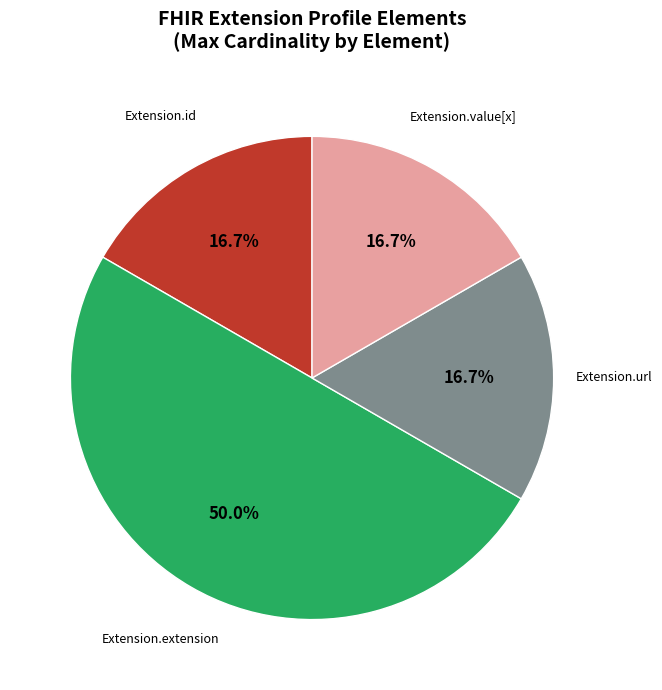

Which slice is the largest?

Extension.extension